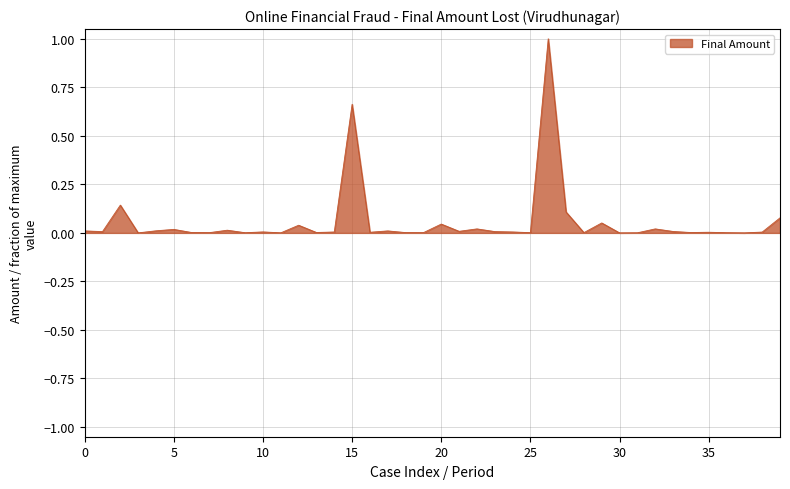

What is the greatest value displayed?

1.0